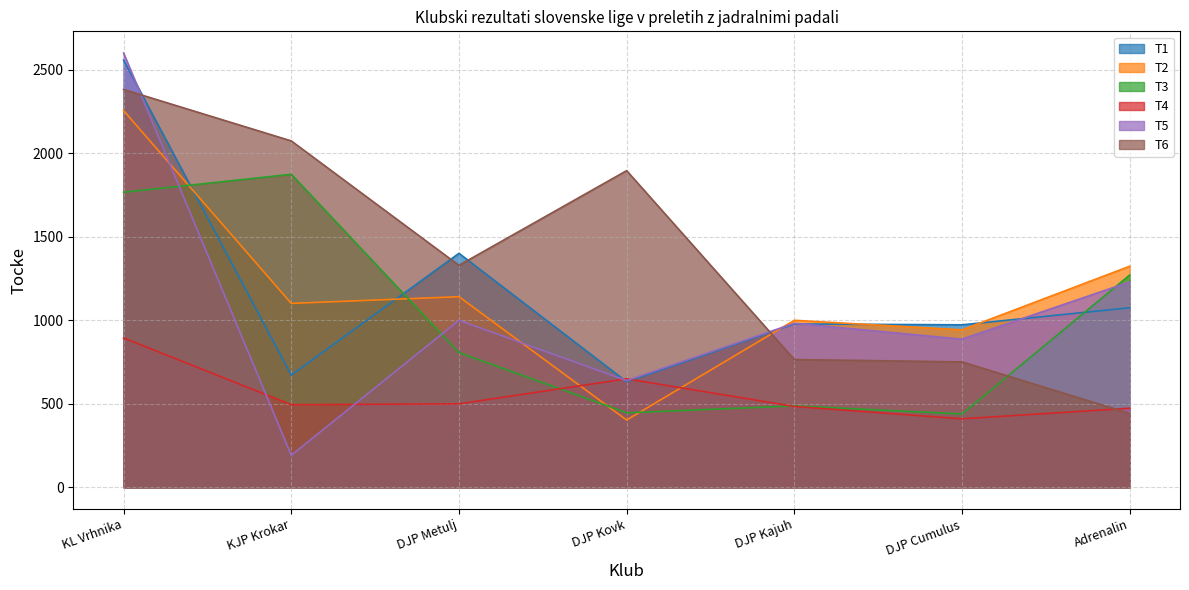

What is the spread (max minus min) of values at Adrenalin?

881.6